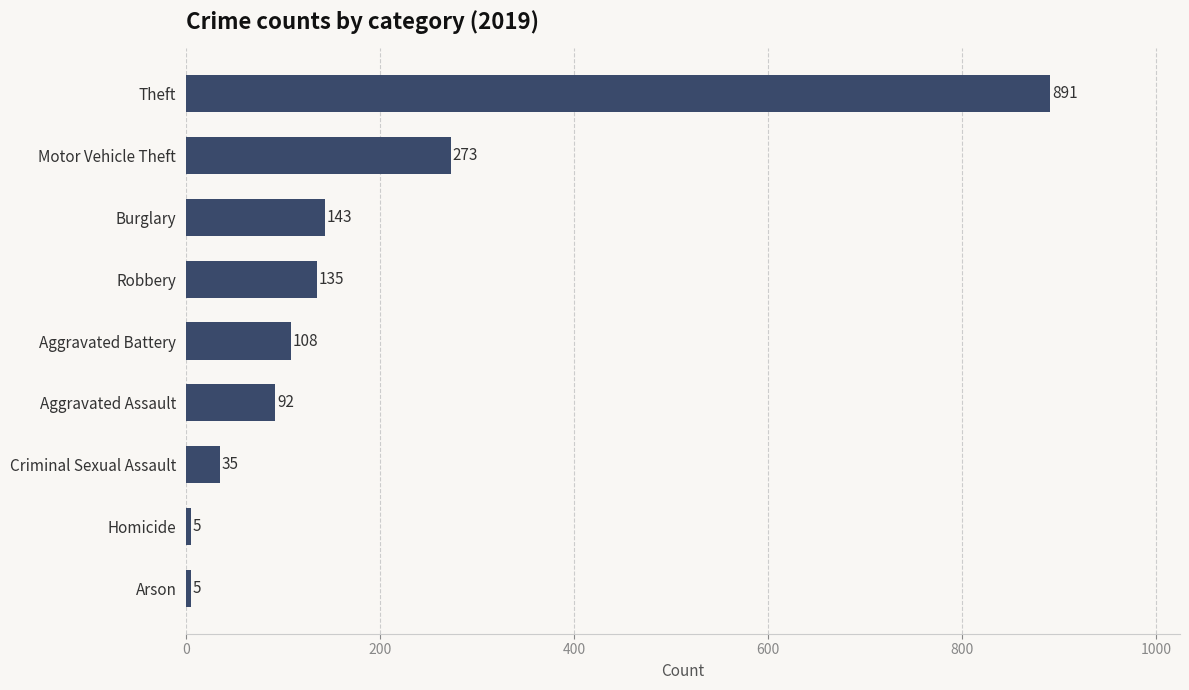

What is the change in value from Aggravated Battery to Homicide?

-103